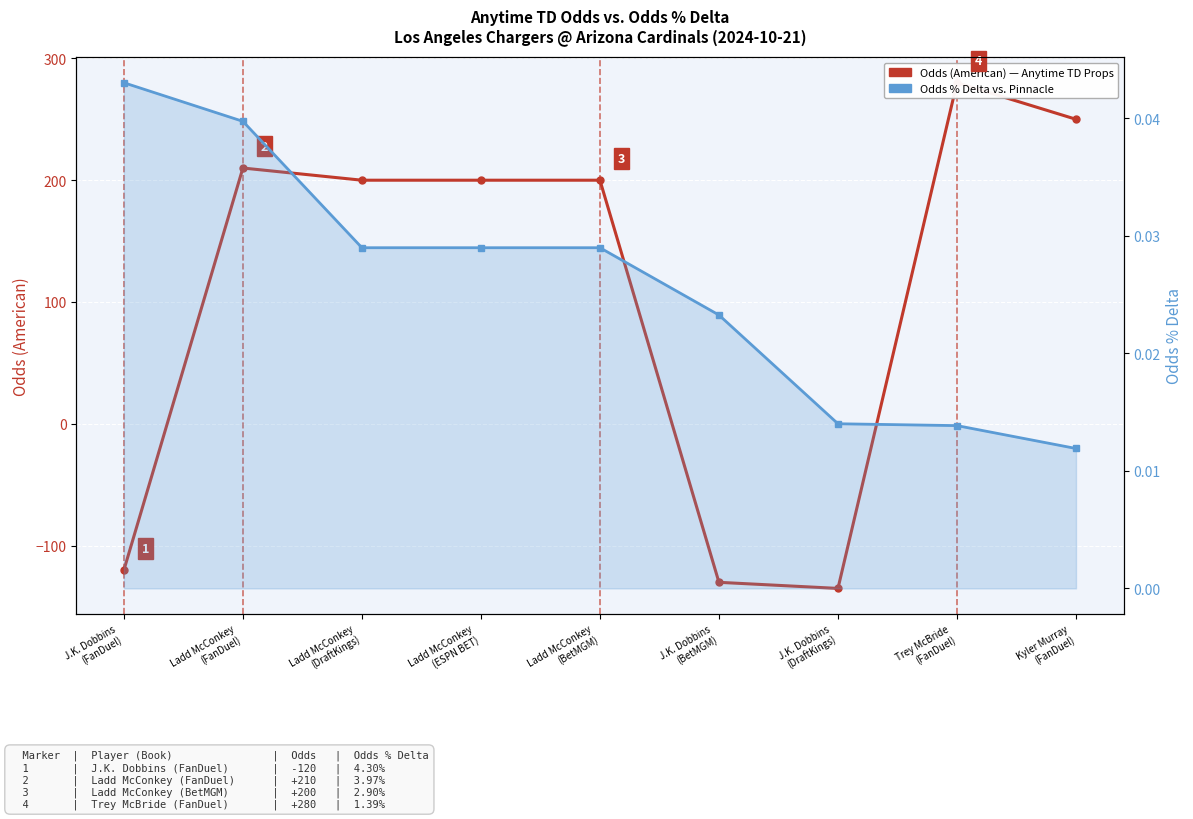

Which series has the largest range (max minus min)?

Odds (American)